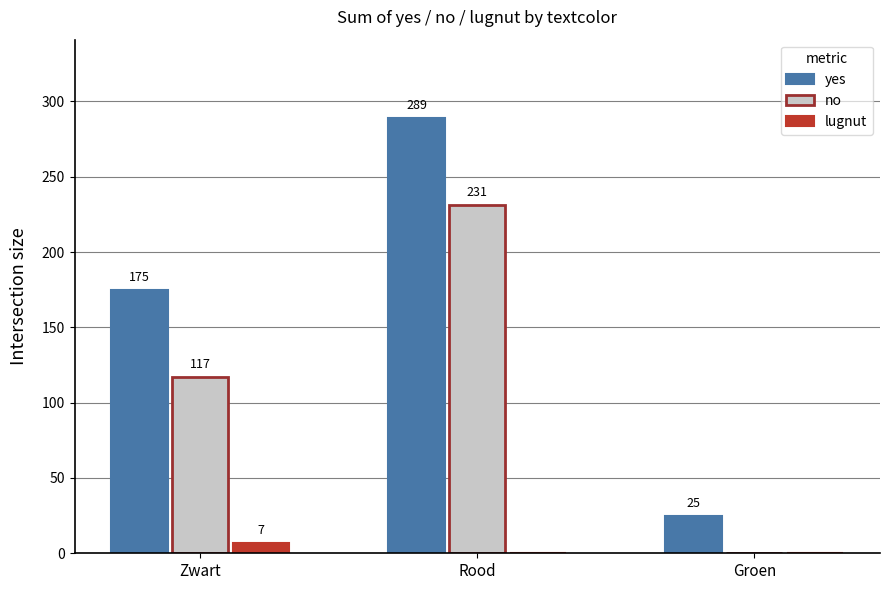

Count the number of categories in the chart.

3